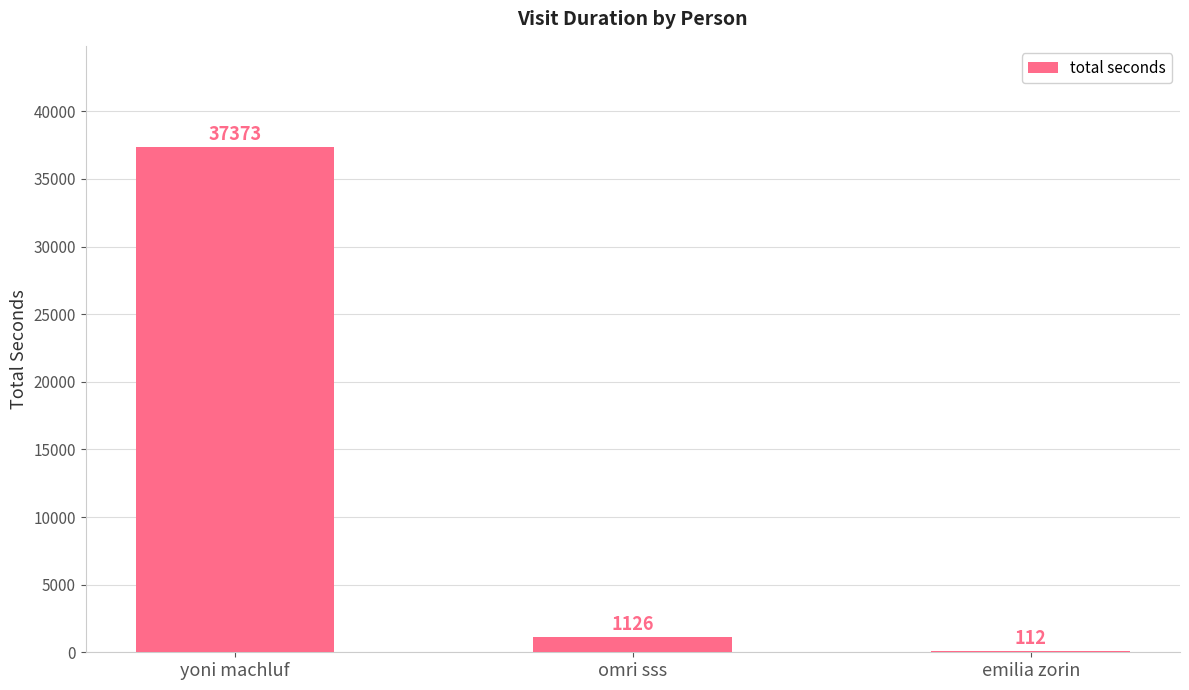

Count the number of data series in this chart.

1